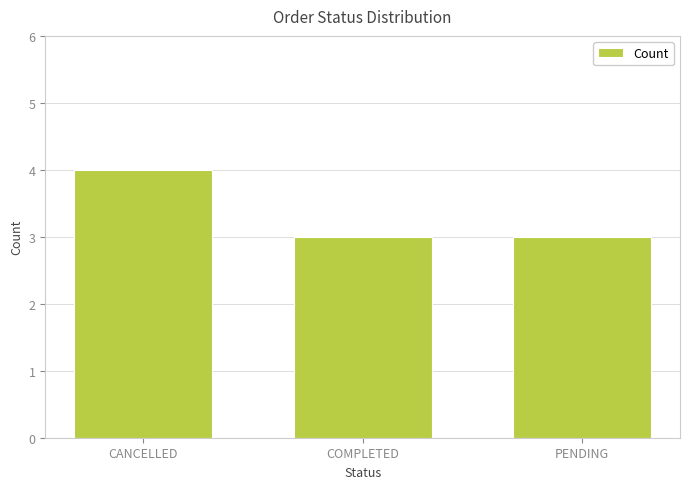

What is the difference between the maximum and second lowest values?

1